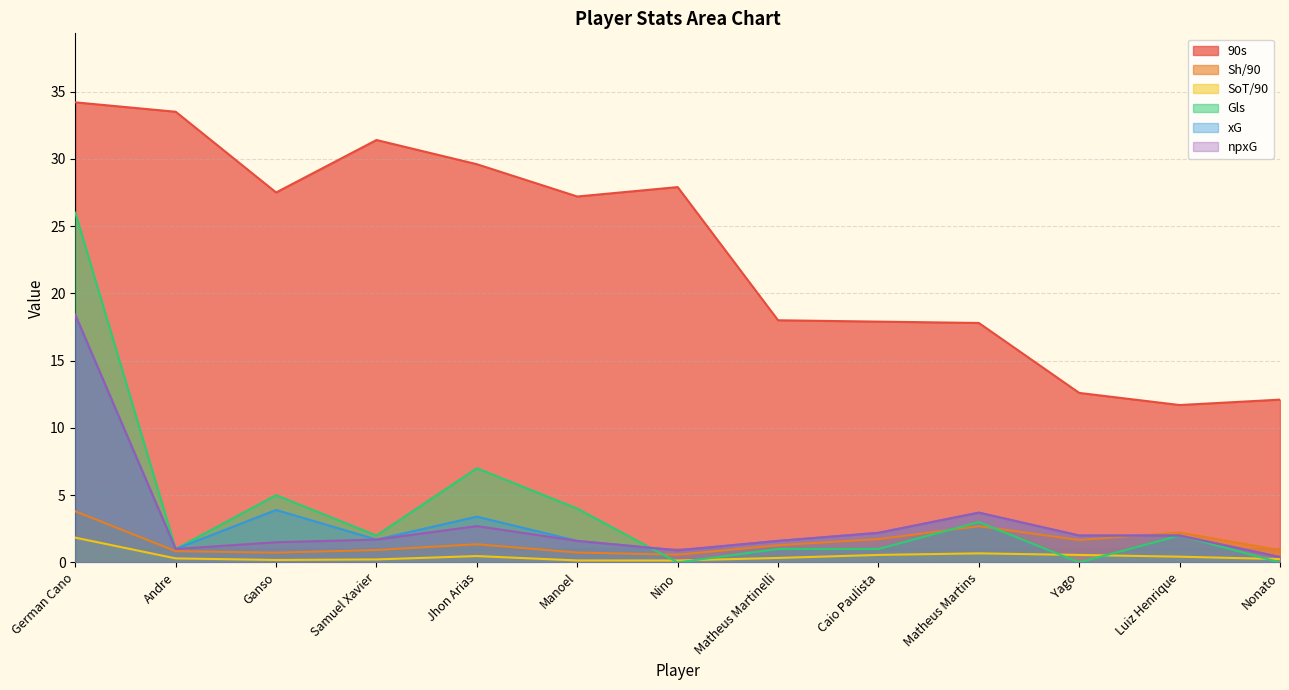

What is the highest value of the Gls series?

26.0